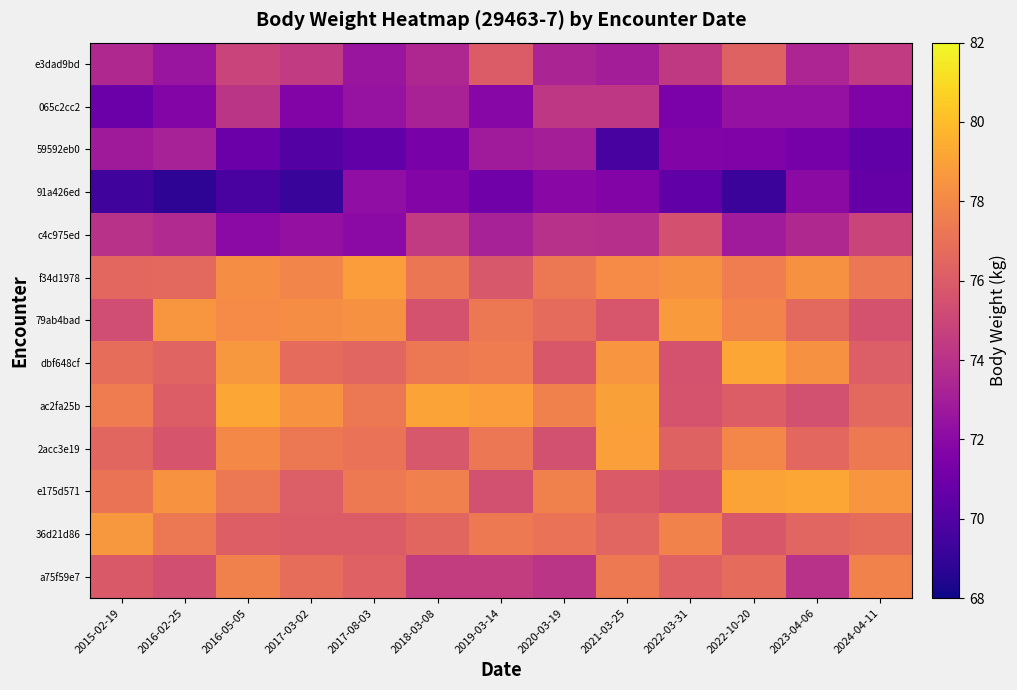

What is the total value across all series at 2022-03-31?

977.7